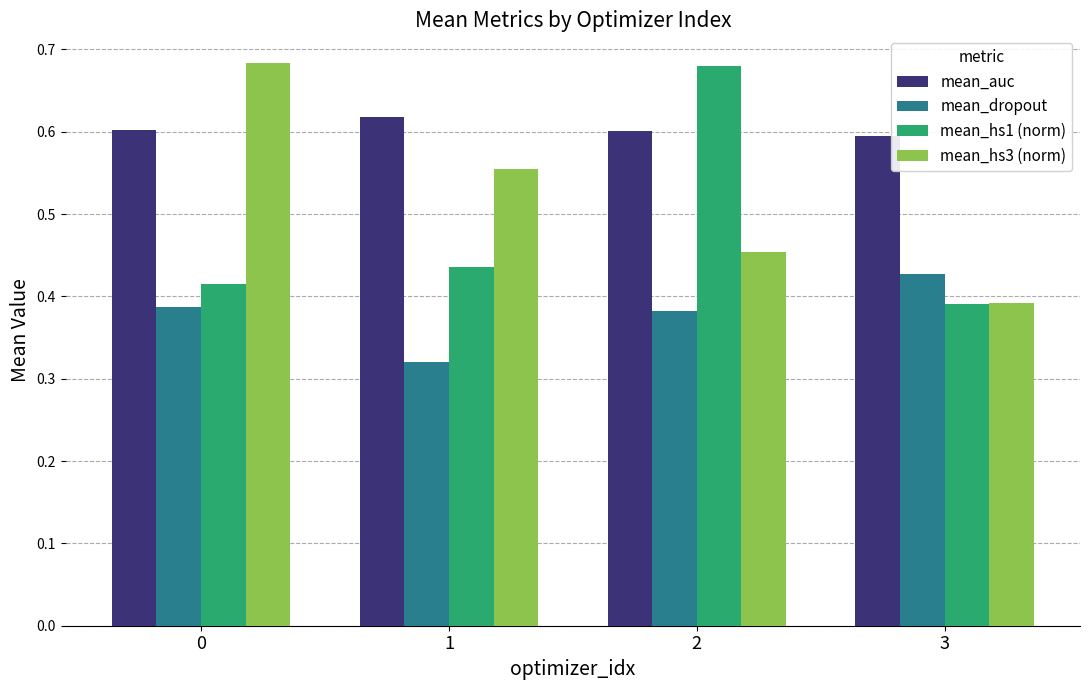

How many bars are there in each group?

4